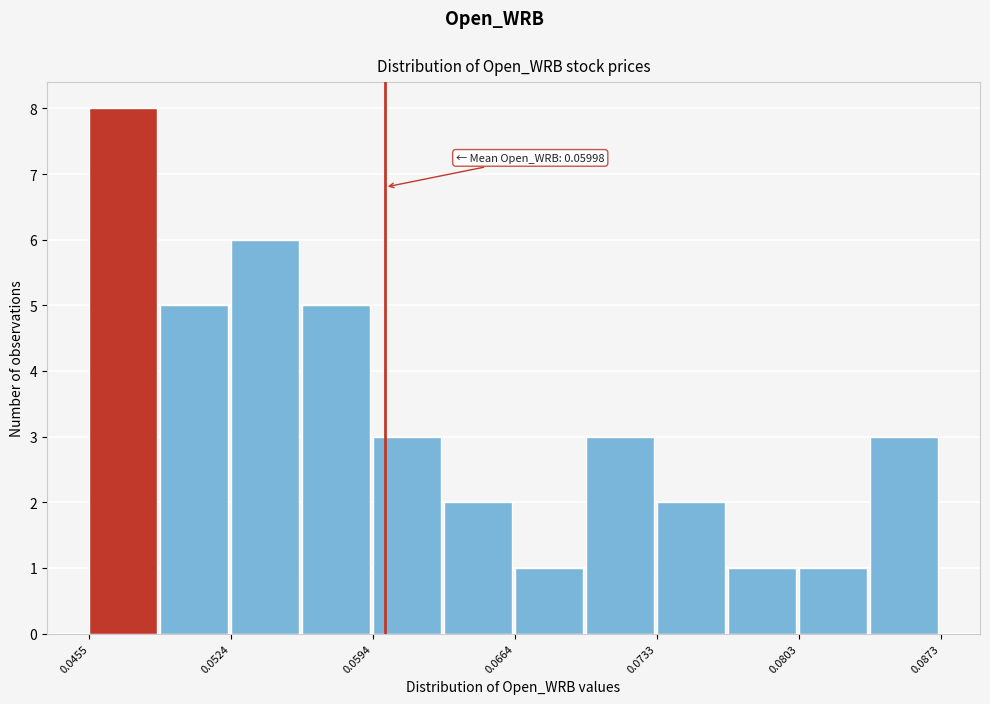

Read against the x-axis, roughly where is the centre of the tallest bar?

0.047